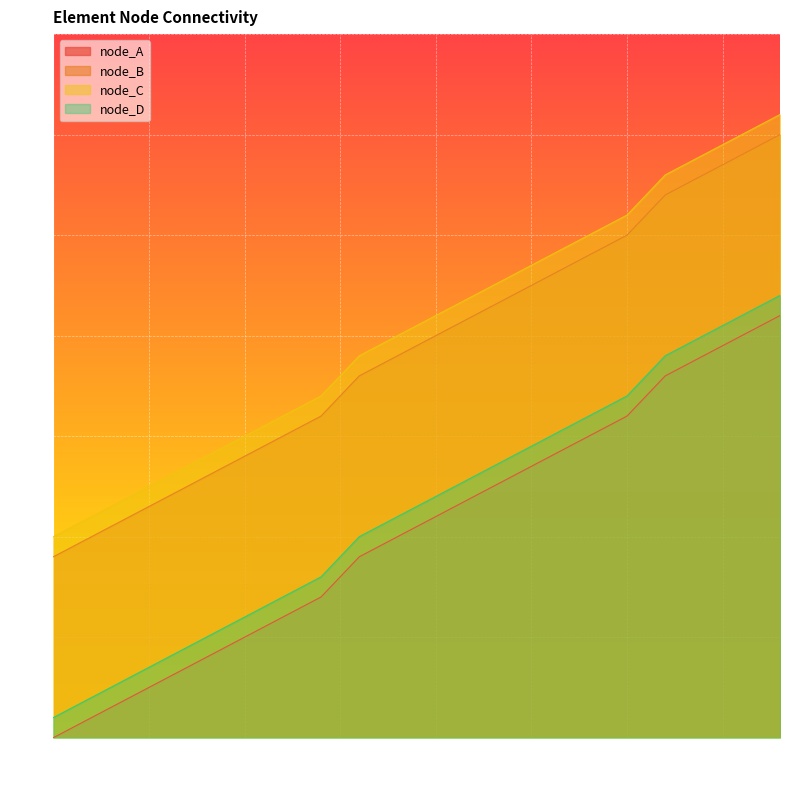

Where does the node_A series first go above 11?

11